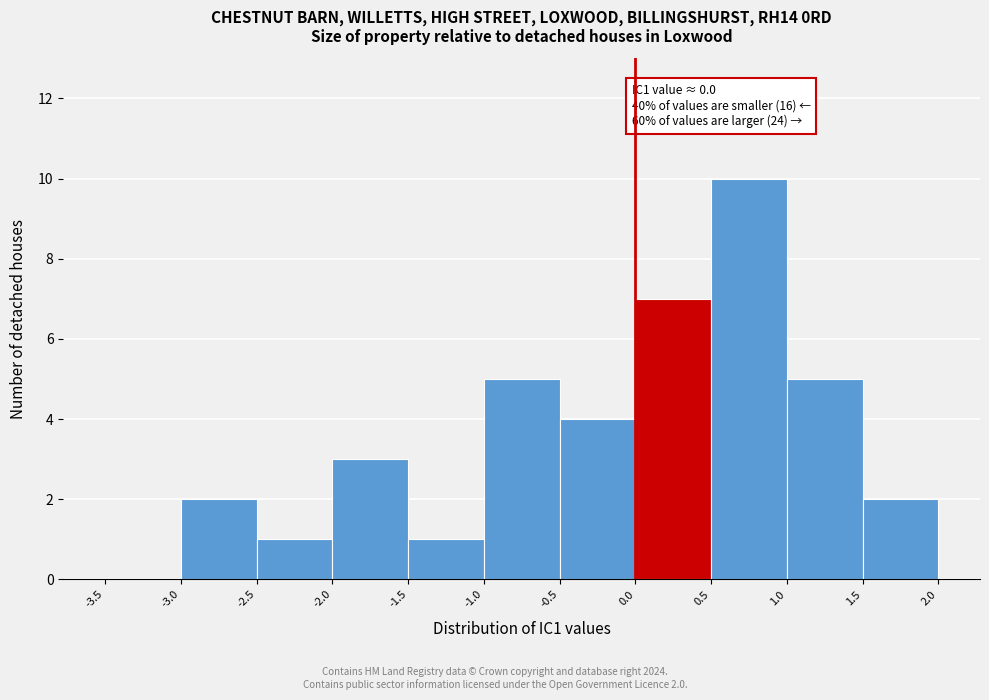

Over which range of the x-axis is the bar tallest?

0.5 to 1.0